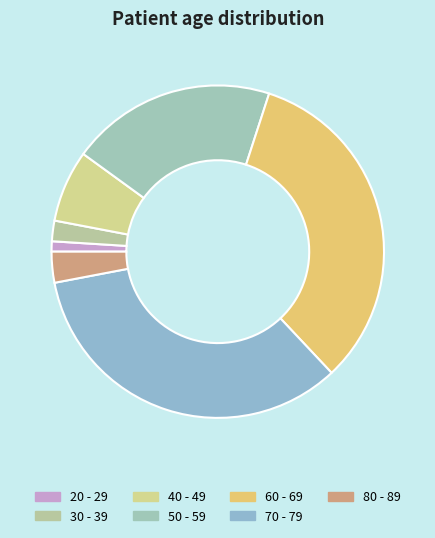

Which slice is the smallest?

20 - 29